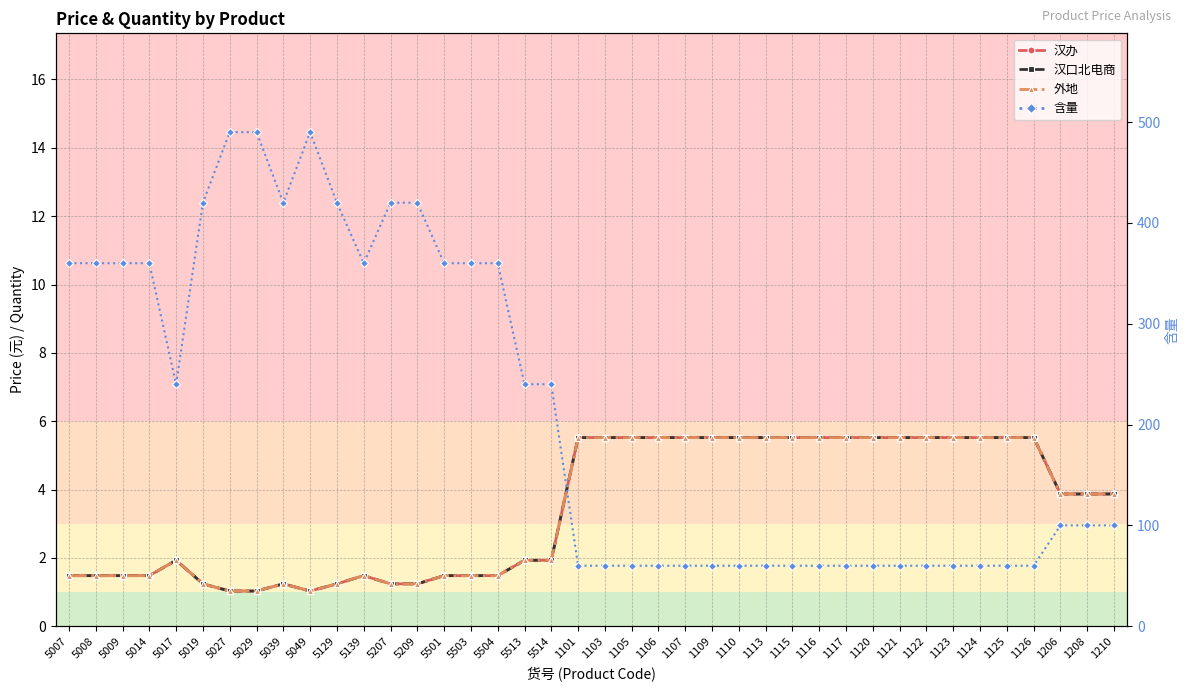

Rank the series at 1125 from lowest to highest value.

汉办, 汉口北电商, 外地, 含量